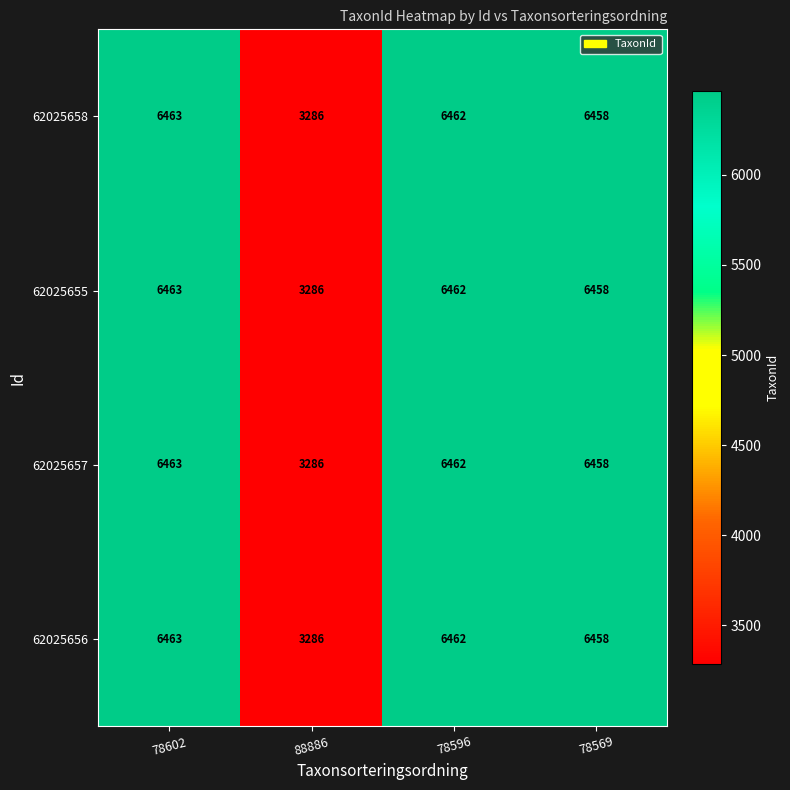

Reading left to right, what are all the values shown in this chart?

62025658: 6463	3286	6462	6458
62025655: 6463	3286	6462	6458
62025657: 6463	3286	6462	6458
62025656: 6463	3286	6462	6458